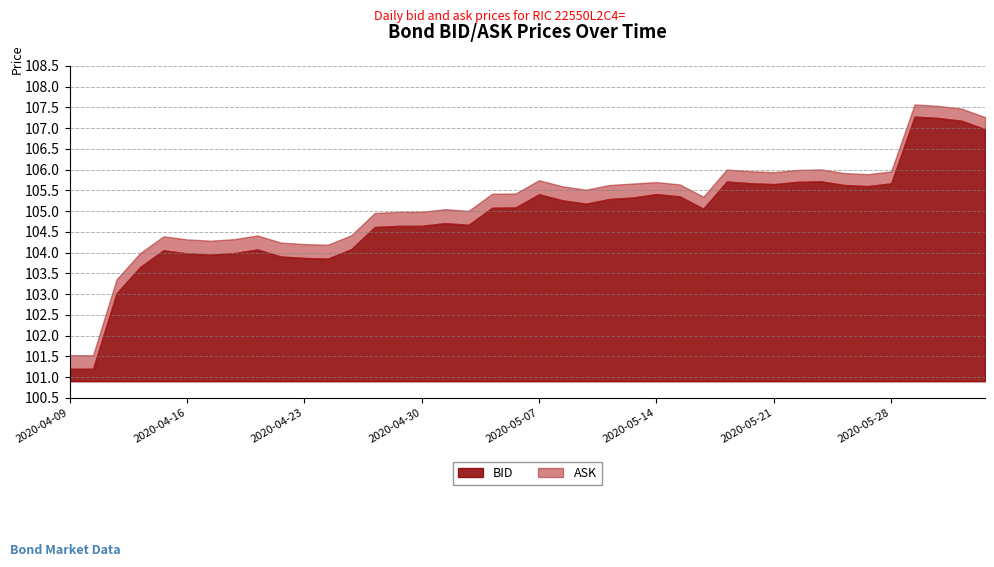

Which series changed the most between 2020-05-07 and 2020-05-29?

BID